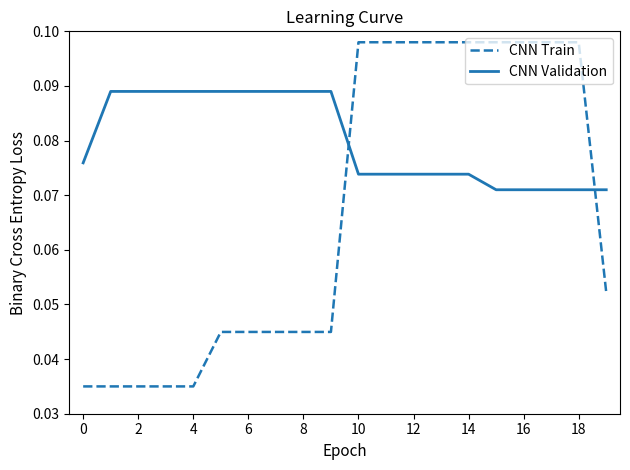

How many times do CNN Train and CNN Validation cross each other?

2